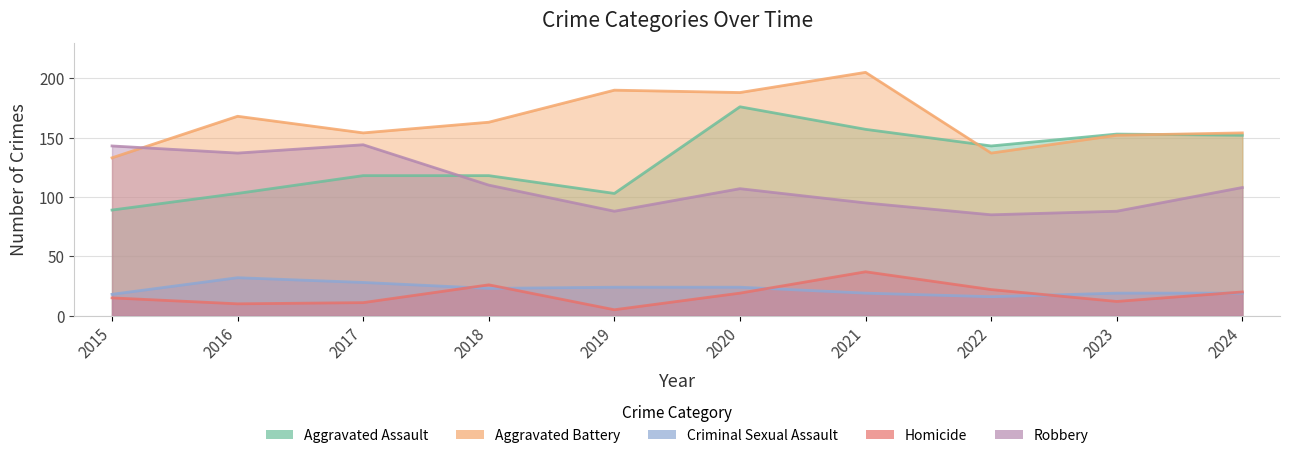

Reading left to right, transcribe all the data shown in this chart.

Aggravated Assault: 2015=89	2016=103	2017=118	2018=118	2019=103	2020=176	2021=157	2022=143	2023=153	2024=152
Aggravated Battery: 2015=133	2016=168	2017=154	2018=163	2019=190	2020=188	2021=205	2022=137	2023=152	2024=154
Criminal Sexual Assault: 2015=18	2016=32	2017=28	2018=23	2019=24	2020=24	2021=19	2022=16	2023=19	2024=19
Homicide: 2015=15	2016=10	2017=11	2018=26	2019=5	2020=19	2021=37	2022=22	2023=12	2024=20
Robbery: 2015=143	2016=137	2017=144	2018=110	2019=88	2020=107	2021=95	2022=85	2023=88	2024=108